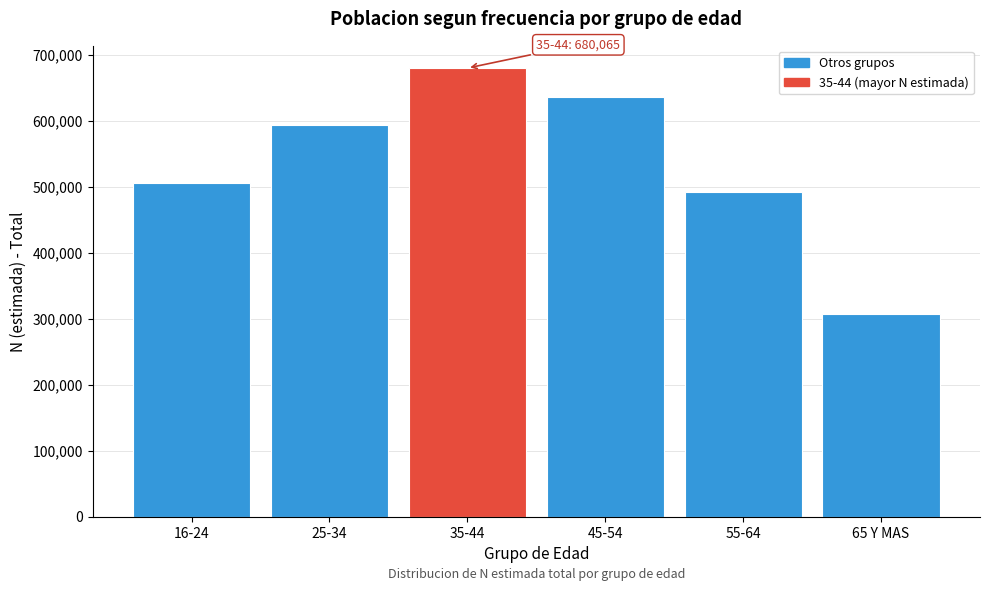

Reading right to left, list all the values displayed in this chart.

65 Y MAS=307713	55-64=491607	45-54=636680	35-44=680065	25-34=594401	16-24=506133